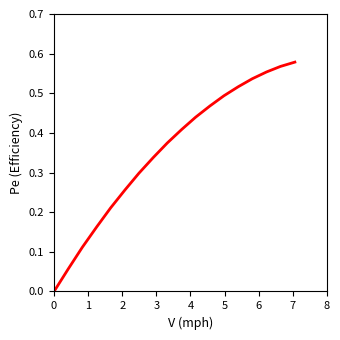

Reading left to right, list all the values displayed in this chart.

0.0	0.1	0.1	0.2	0.2	0.3	0.3	0.3	0.4	0.4	0.4	0.5	0.5	0.5	0.5	0.6	0.6	0.6